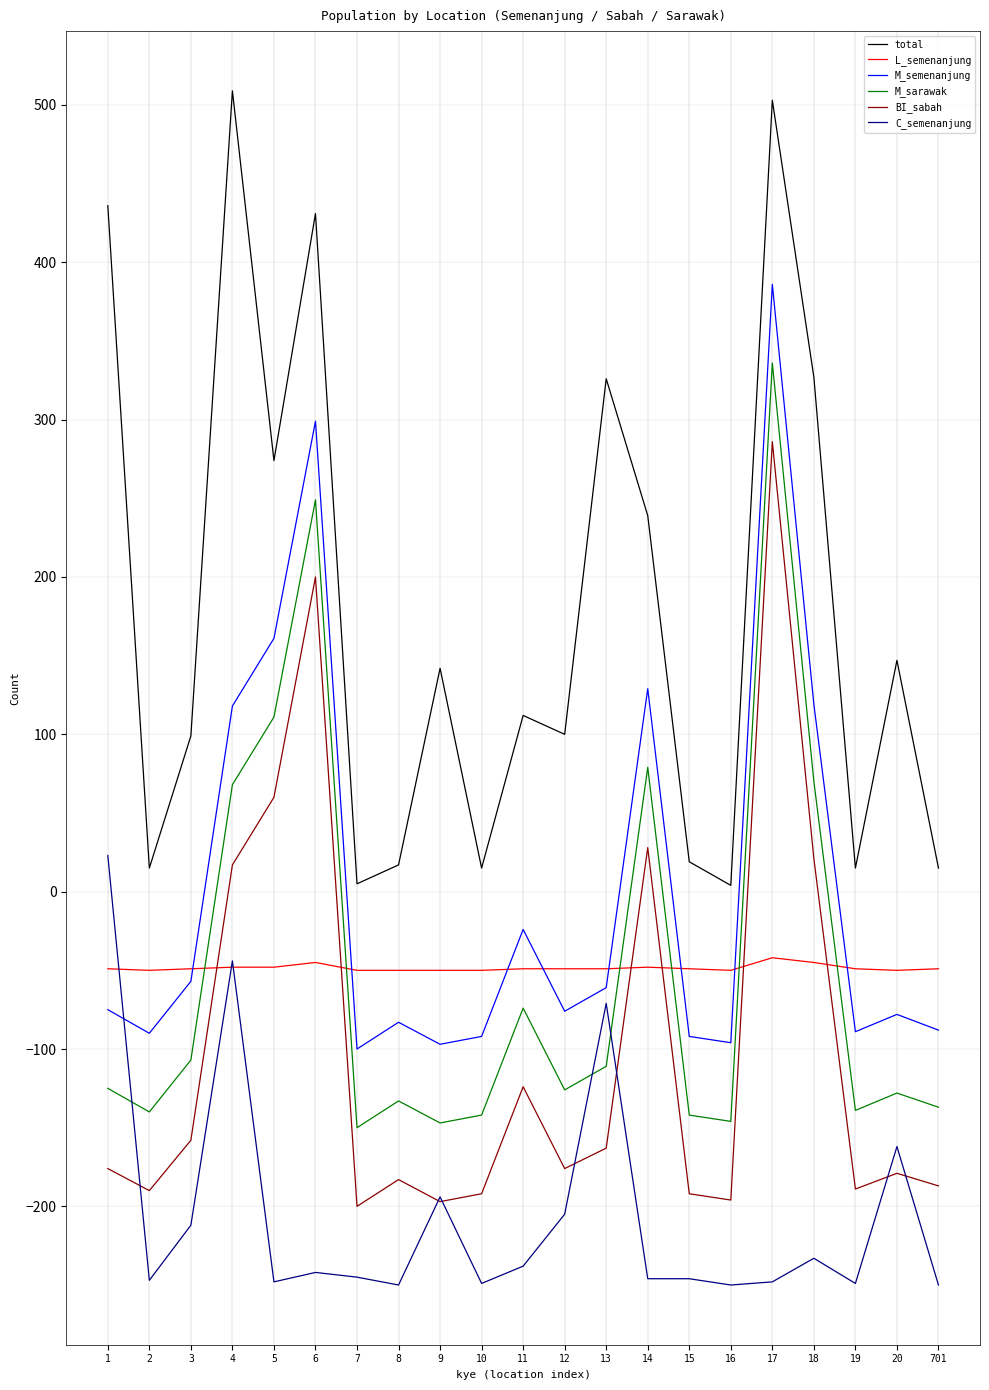

What is the total value across all series at 10?

-710